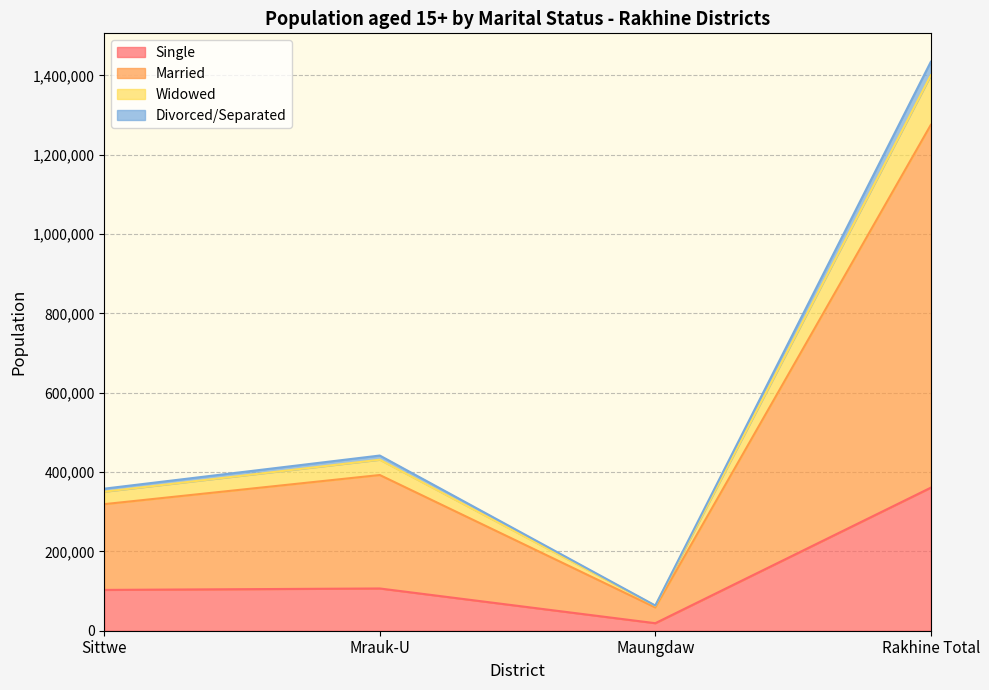

At which category is the sum across all series the highest?

Rakhine Total